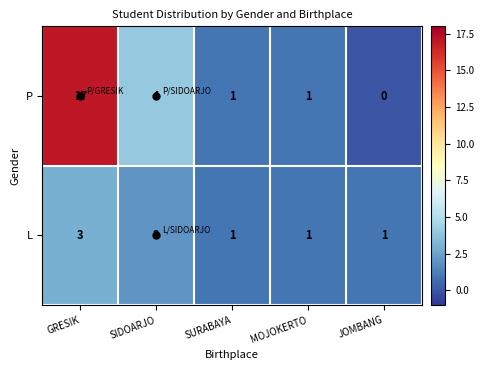

Between GRESIK and JOMBANG, which series saw the biggest shift?

P